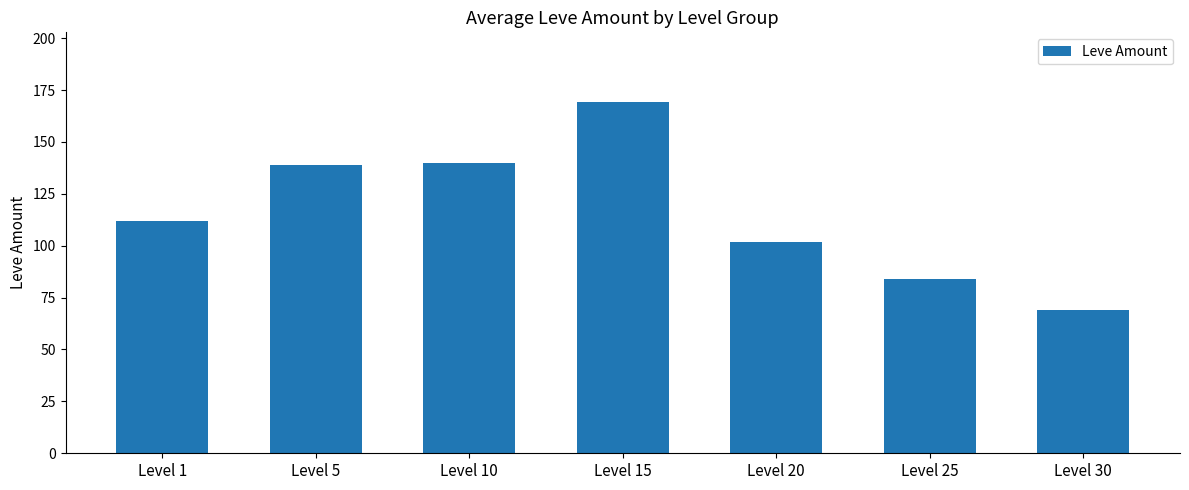

What is the value of the 6th bar from the left?

84